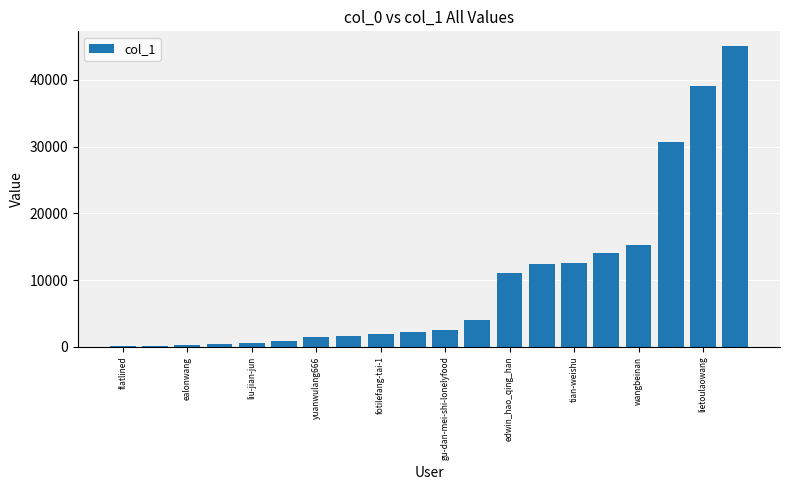

What is the sum of all values?

196234